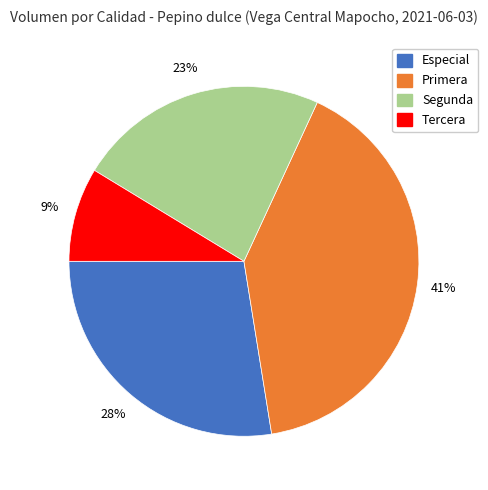

Which category has the biggest portion of the pie?

Primera